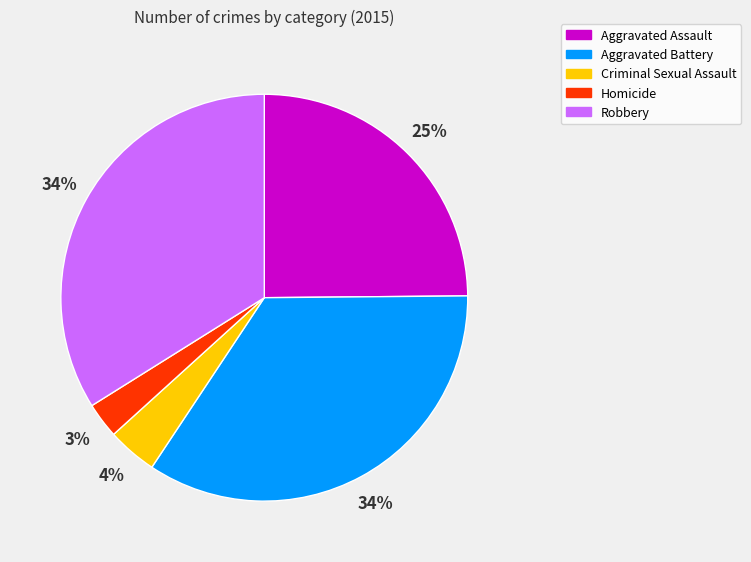

What is the smallest slice in the pie chart?

Homicide